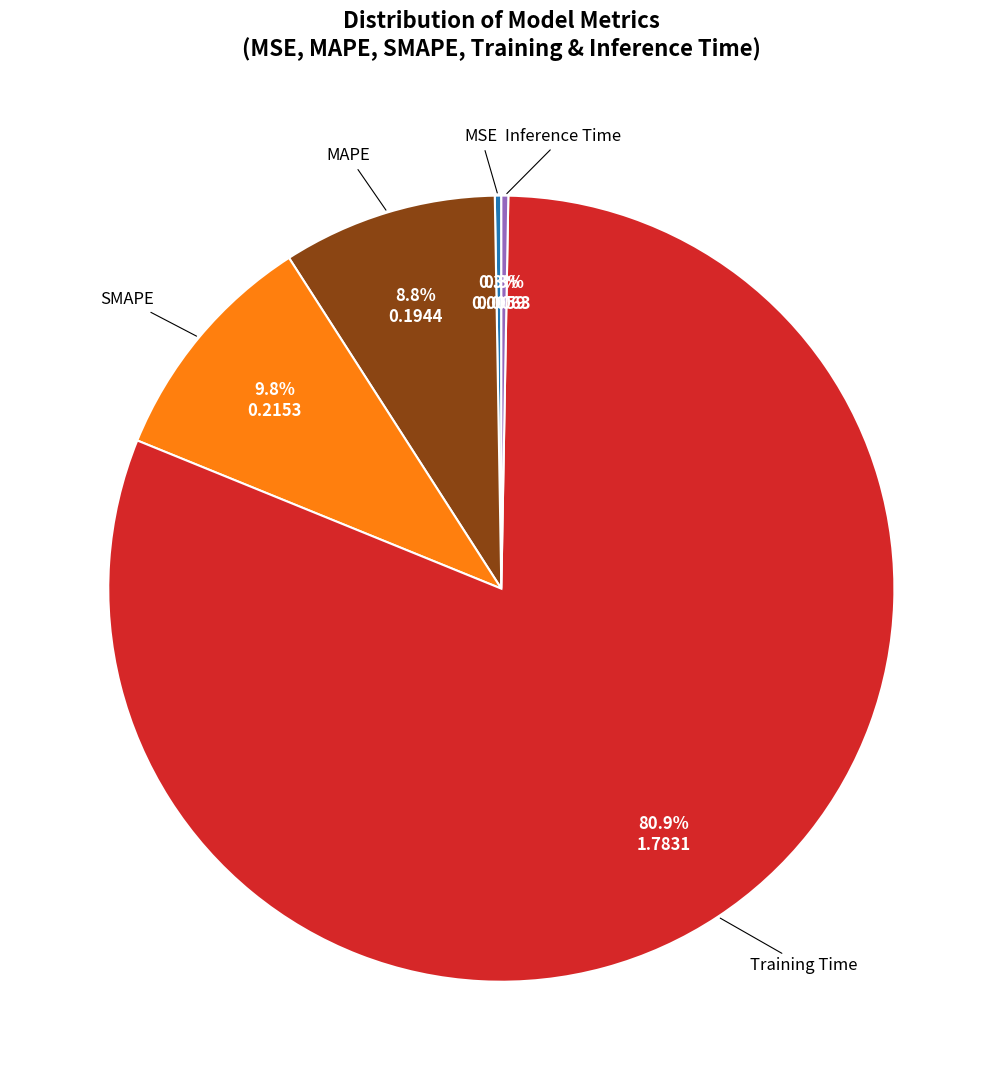

Does any single category account for the majority?

Yes